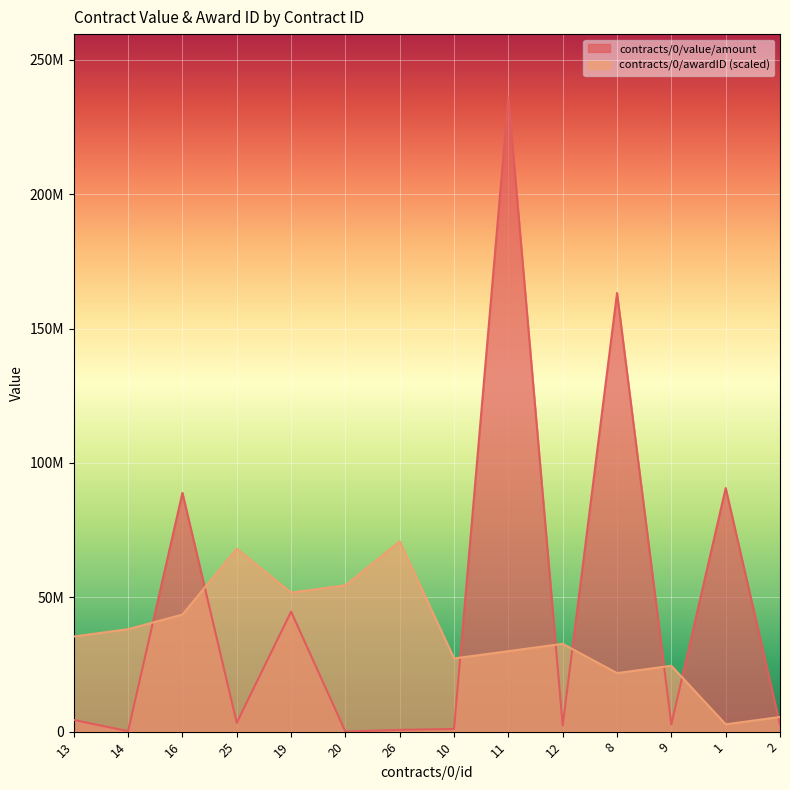

What is the minimum value shown in the chart?

1.0